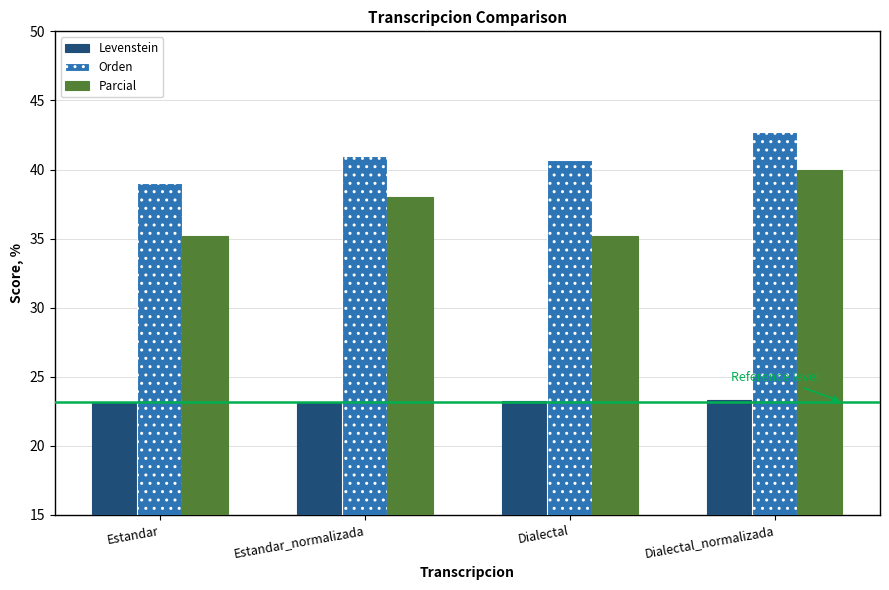

Between Estandar_normalizada and Dialectal_normalizada, which series saw the biggest shift?

Parcial